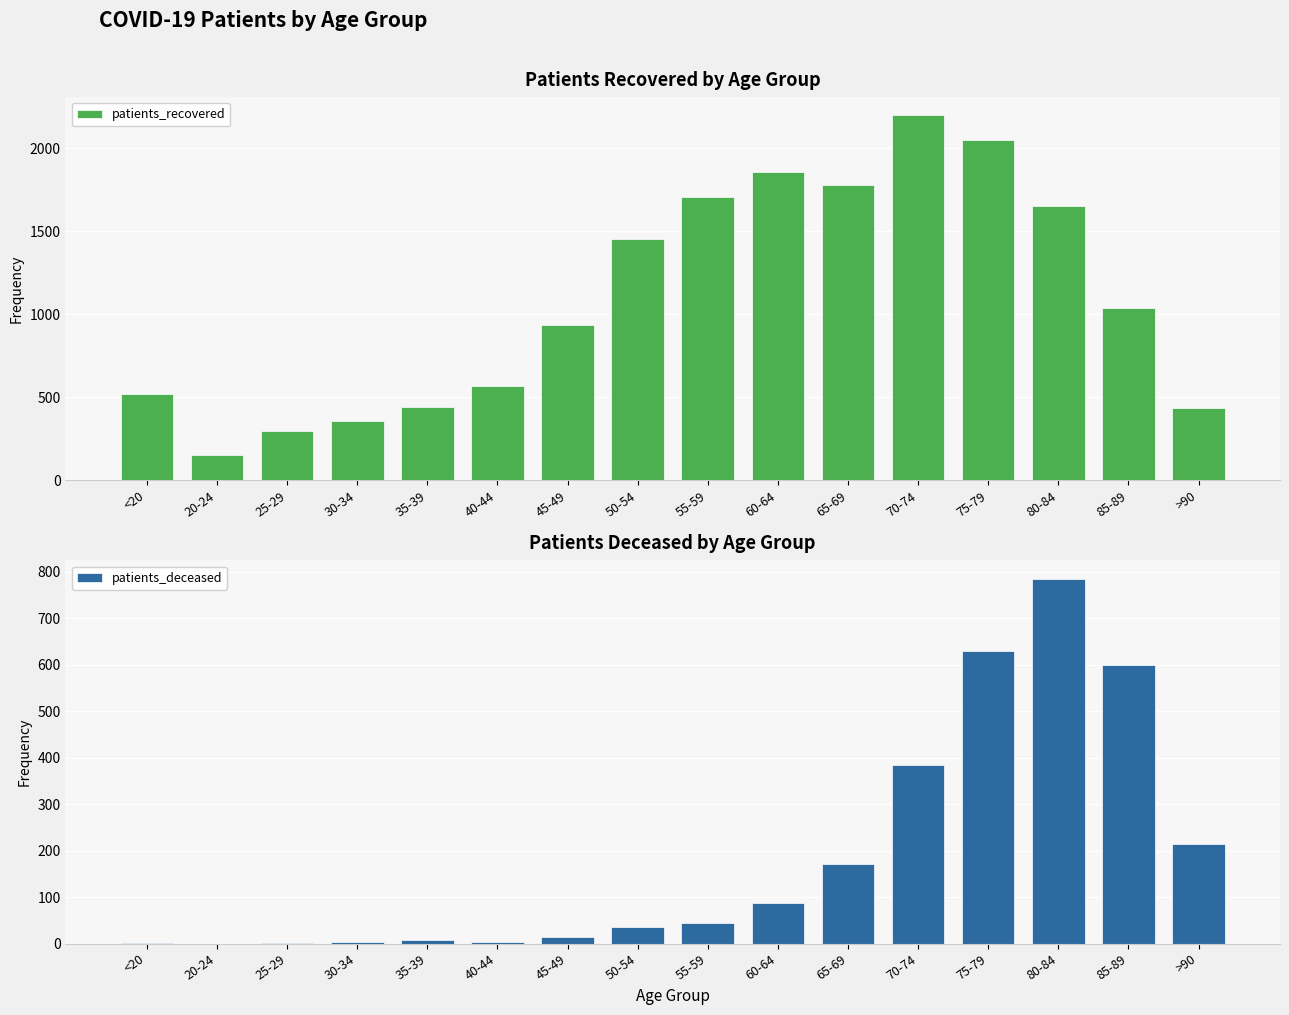

Between 20-24 and 50-54, which is larger?

50-54